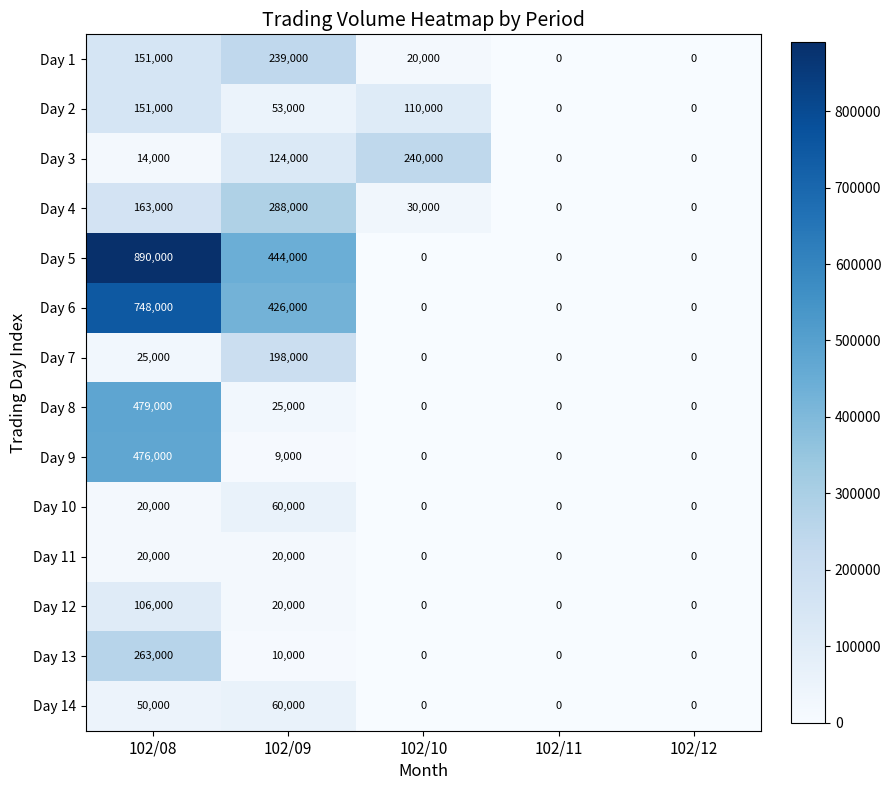

What is the sum of the Day 7 values at 102/12 and 102/09?

198000